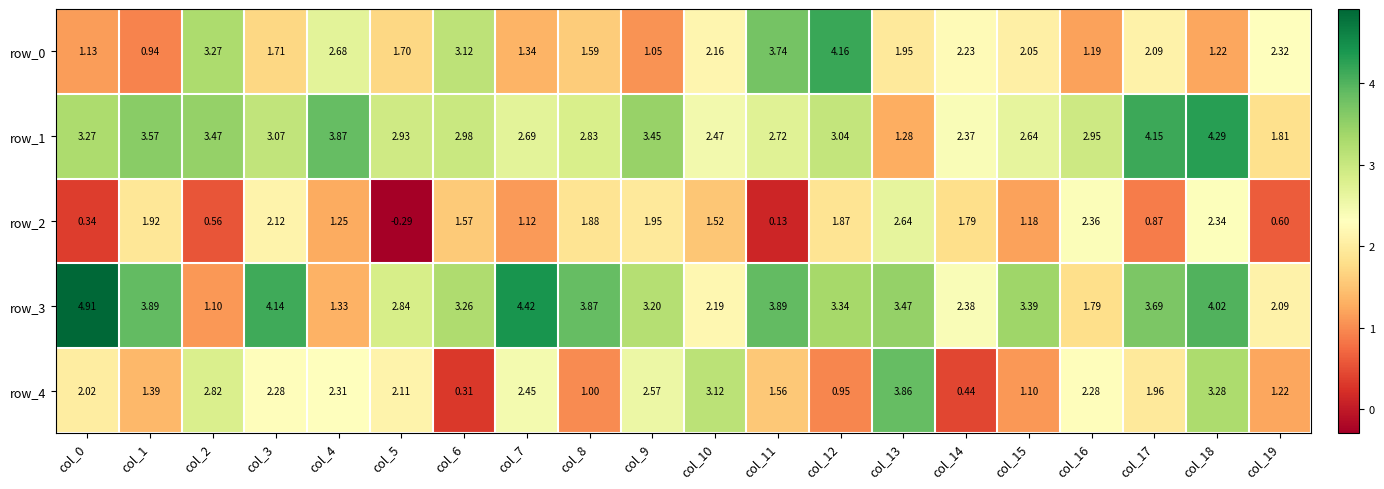

Is the value of row_4 at col_14 greater than the value of row_2 at col_11?

Yes